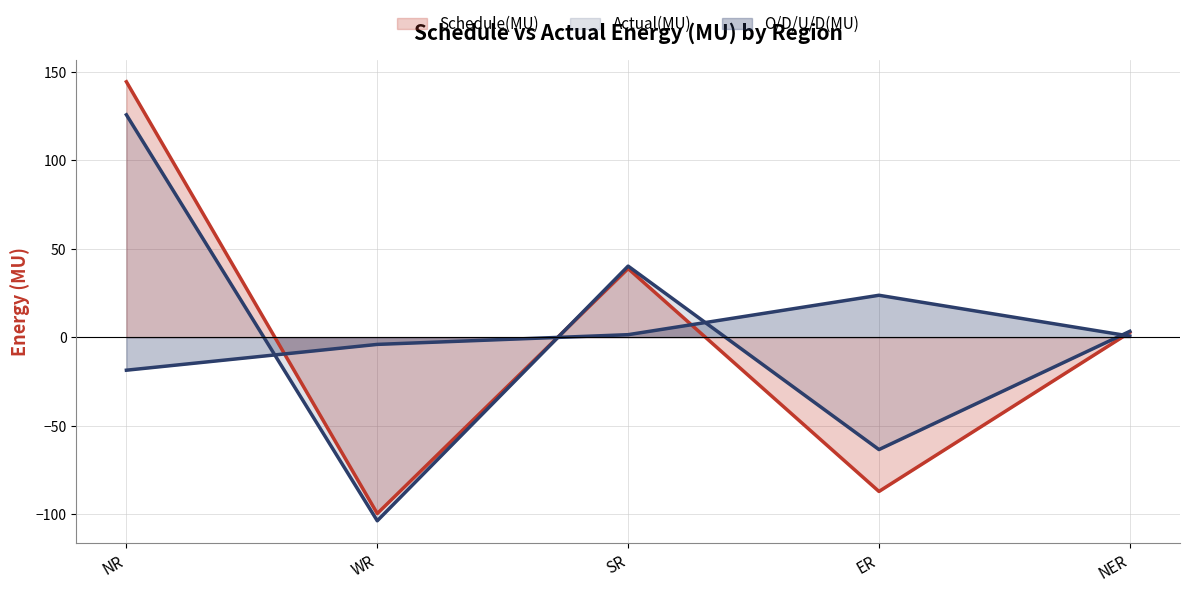

How many categories are shown in the chart?

5